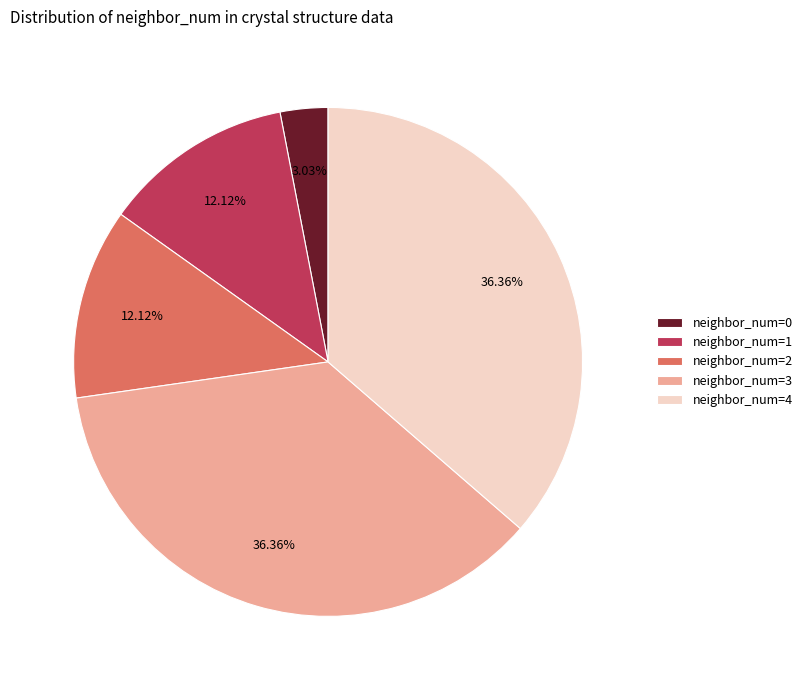

To the nearest percent, what is the difference between the largest and smallest slice percentages?

33%